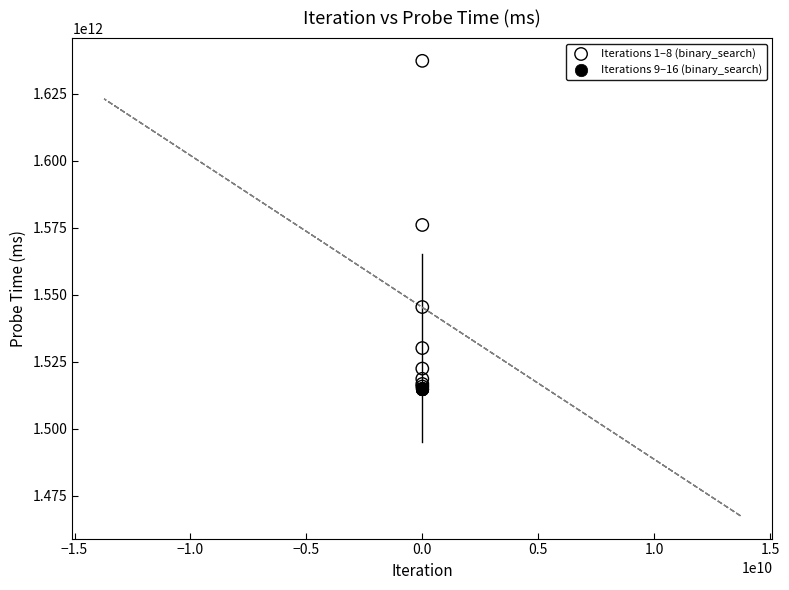

Which series contains the highest Y value?

Iterations 1–8 (binary_search)